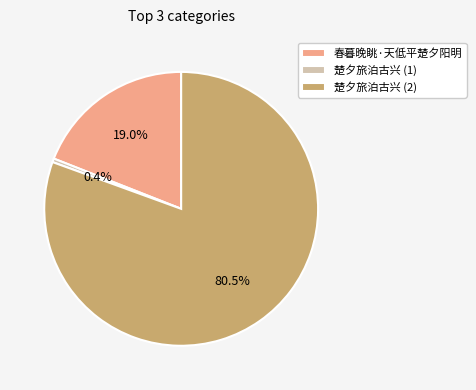

Combined, what portion of the pie is 楚夕旅泊古兴 (1) and 楚夕旅泊古兴 (2)?

81.0%